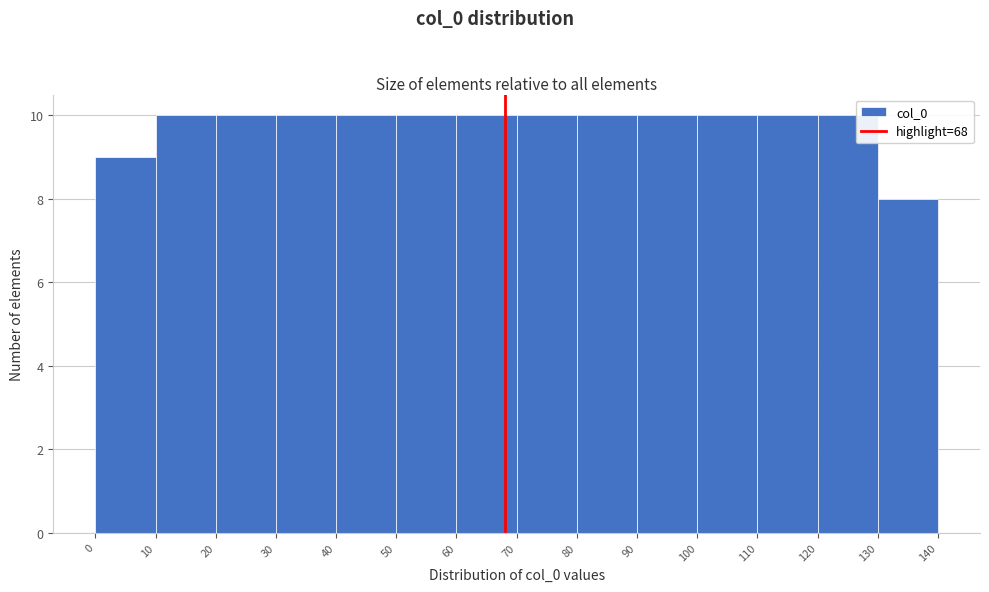

Reading left to right, transcribe this chart: for each bar, give the range it covers on the x-axis and its height. The values are not printed on the chart, so give them approximately, as read against the axis.

0 to 10: 9
10 to 20: 10
20 to 30: 10
30 to 40: 10
40 to 50: 10
50 to 60: 10
60 to 70: 10
70 to 80: 10
80 to 90: 10
90 to 100: 10
100 to 110: 10
110 to 120: 10
120 to 130: 10
130 to 140: 8